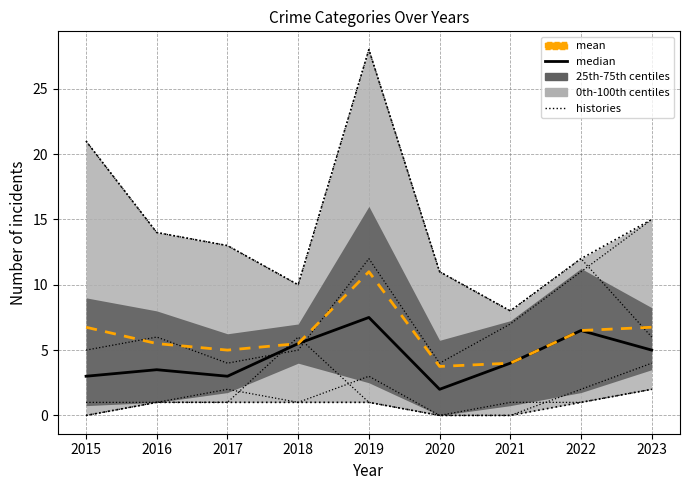

What is the value of the histories point at the 7th from the left?

8.0